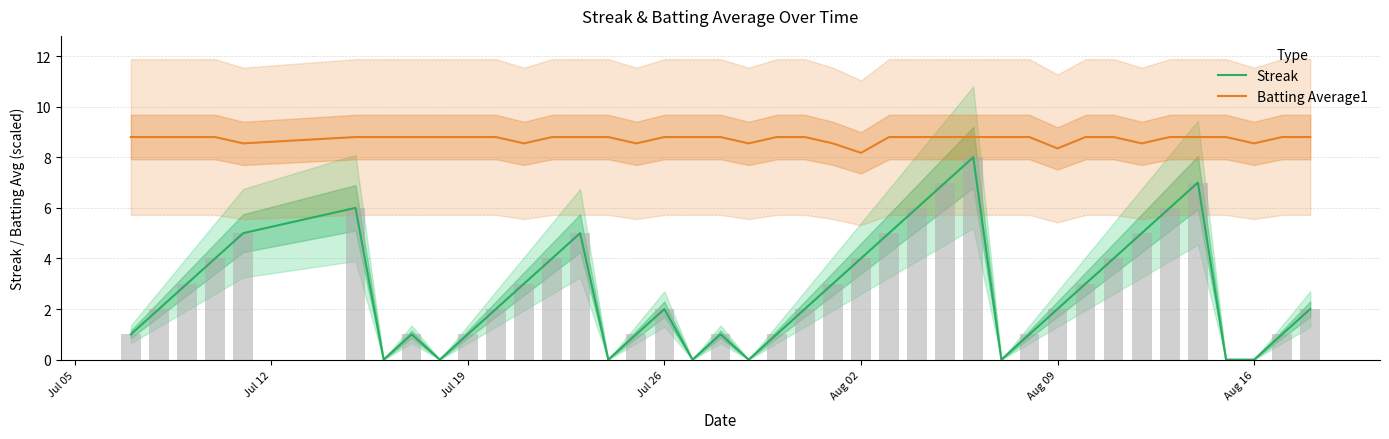

What is the average value of the Batting Average1 series?

8.7